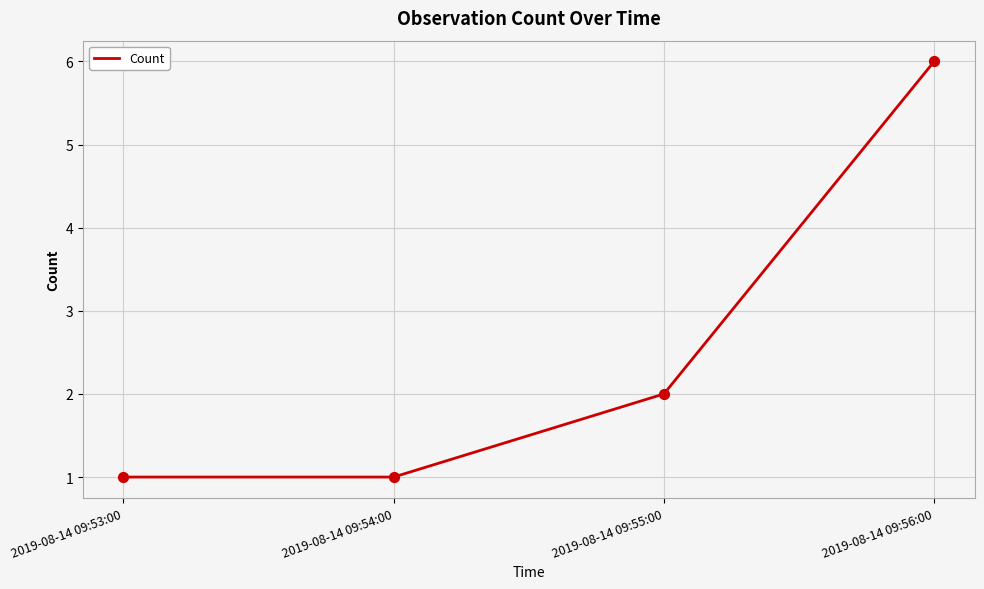

What is the change in value from 2019-08-14 09:55:00 to 2019-08-14 09:56:00?

+4